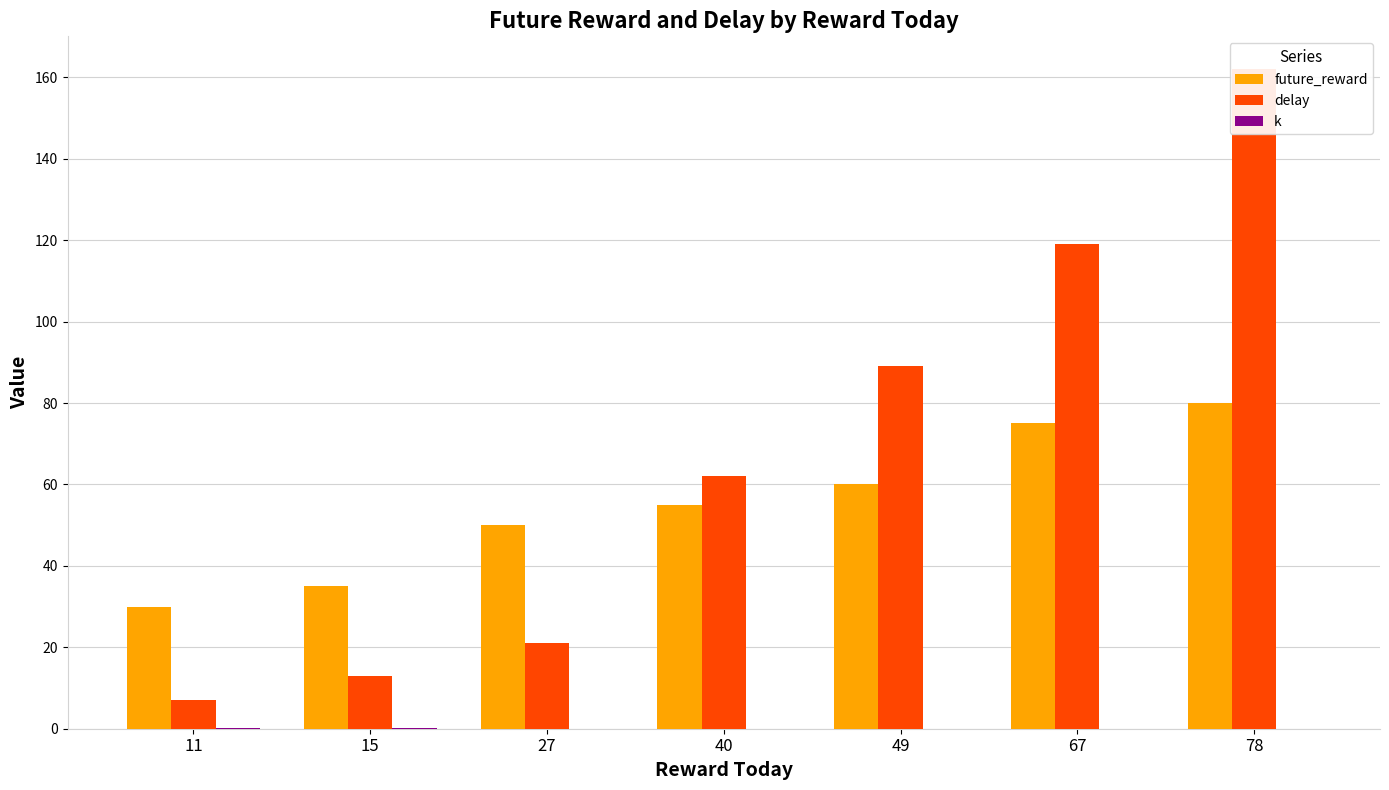

Where does the future_reward series first go above 55?

49